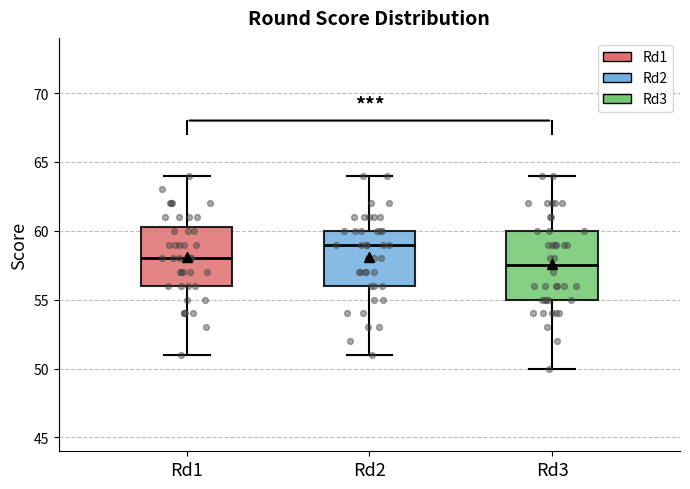

Which box is the tallest, from its lower edge to its upper edge?

Rd3